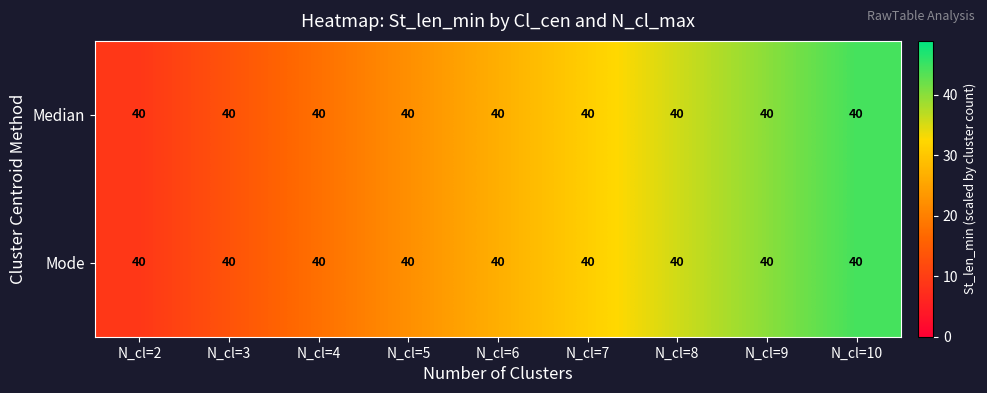

At how many categories does at least one series exceed 10?

8